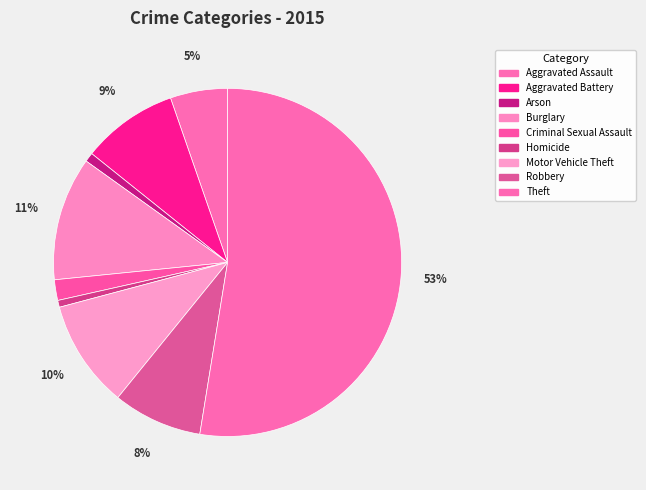

Which slice is the smallest?

Homicide